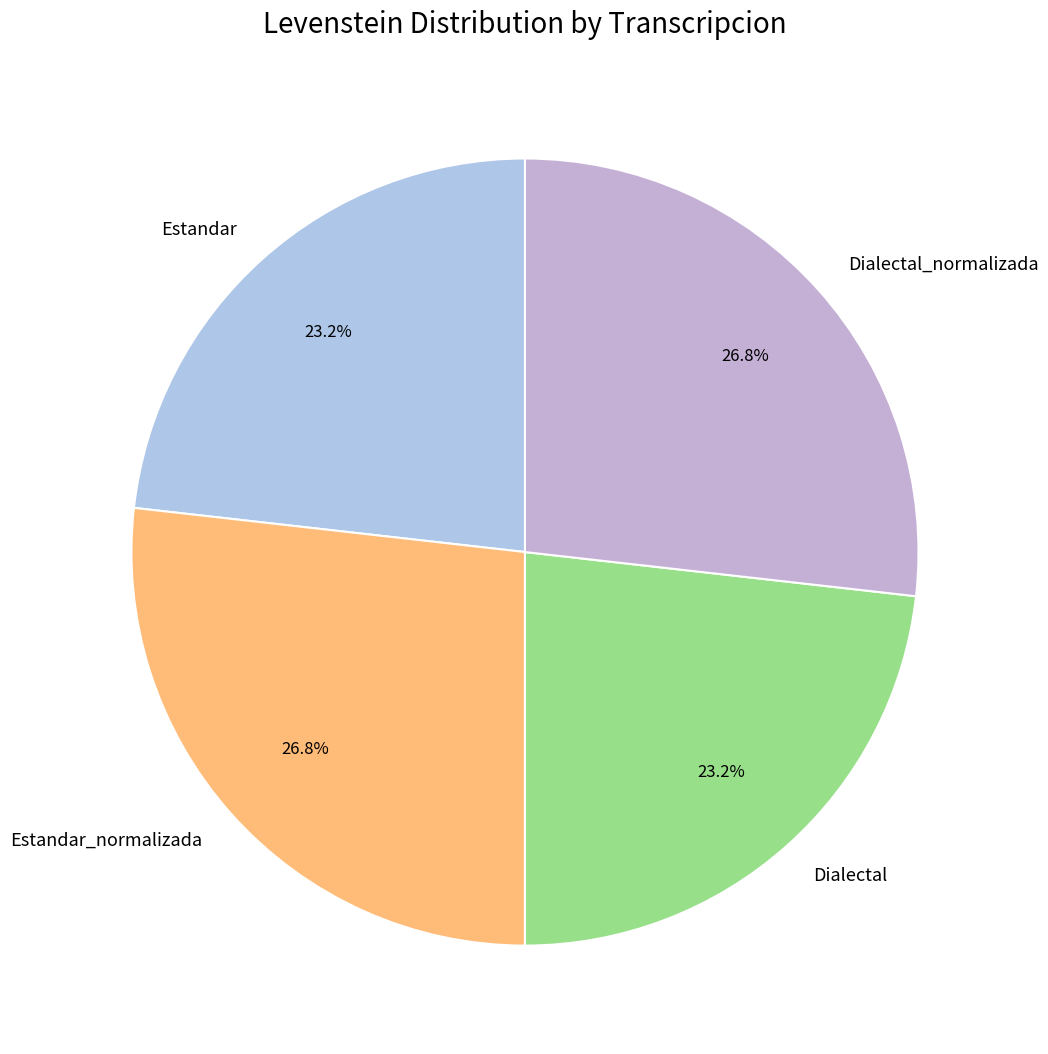

Is the sum of Estandar_normalizada and Dialectal_normalizada greater than half?

Yes